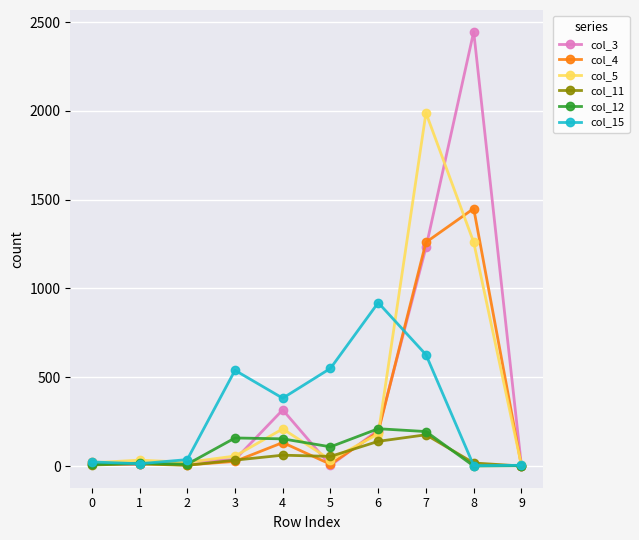

True or false: col_3 and col_5 intersect in this chart.

True